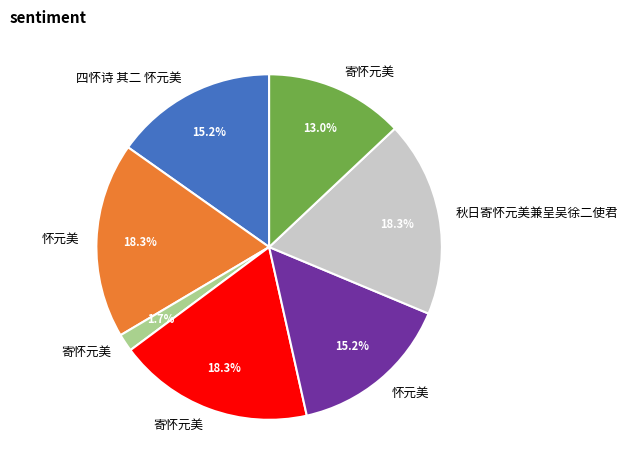

Is there a majority slice in this chart?

No